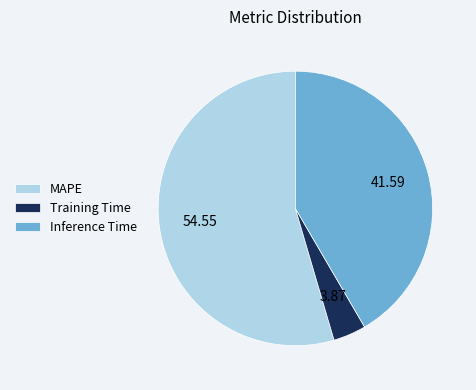

Is MAPE the majority of the pie?

Yes